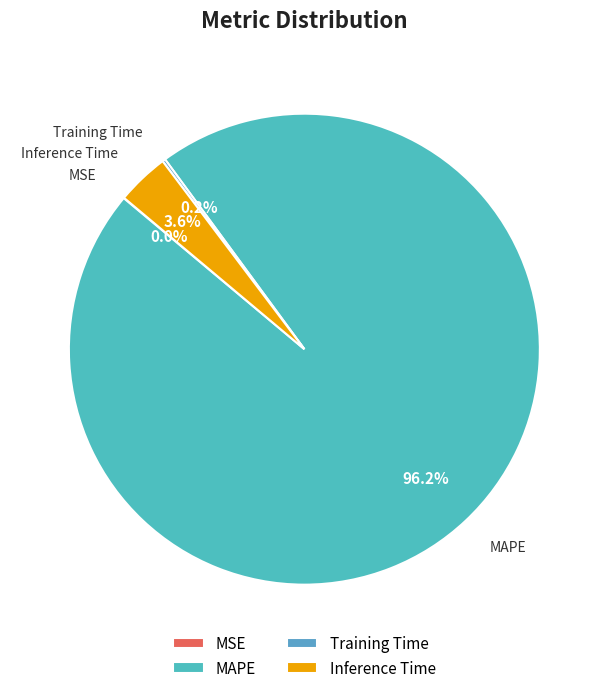

True or false: Inference Time accounts for 4% of the total.

True